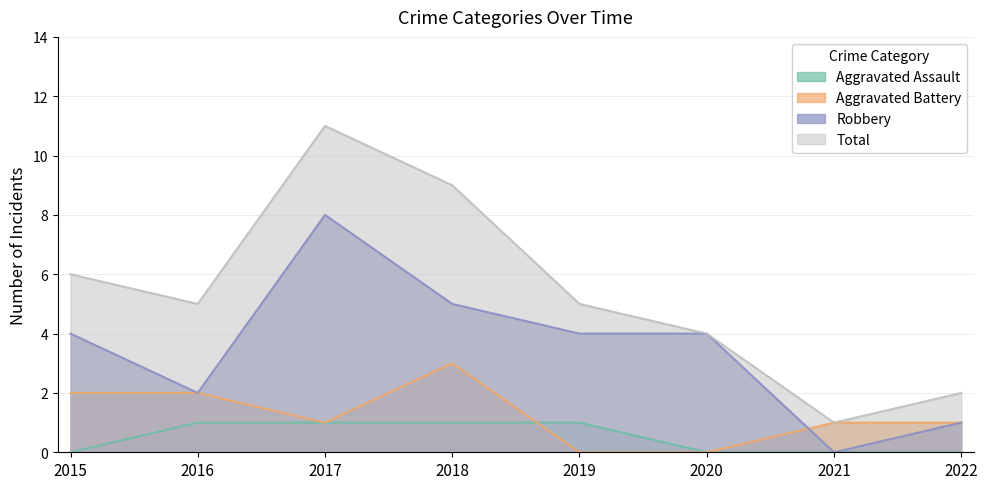

At 2021, list the series in order from smallest to largest.

Aggravated Assault, Robbery, Aggravated Battery, Total